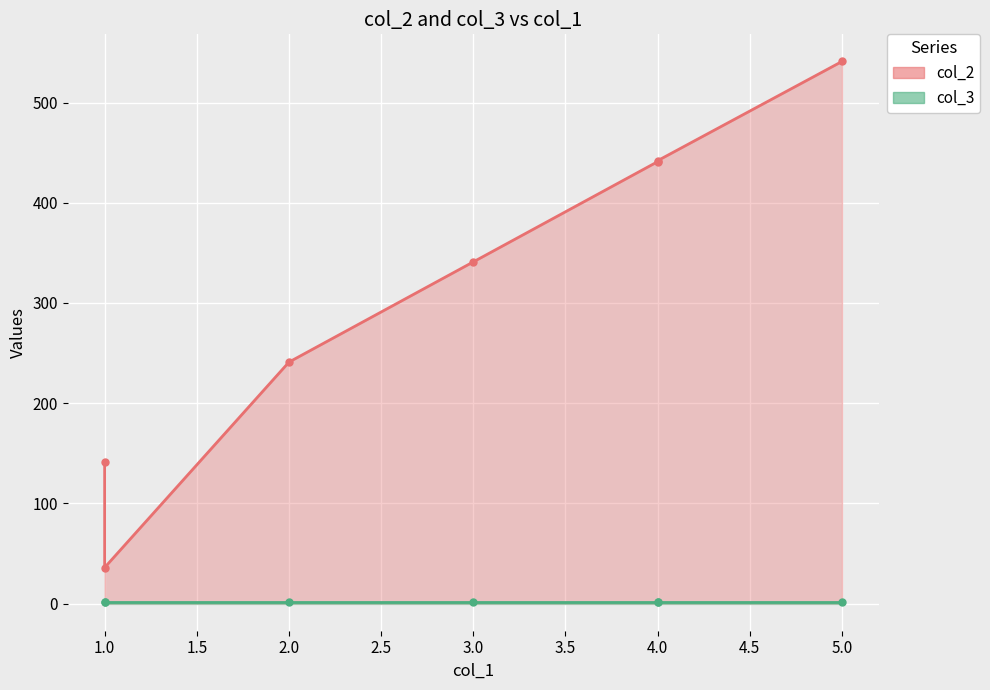

What are all the series names shown in the legend?

col_2, col_3